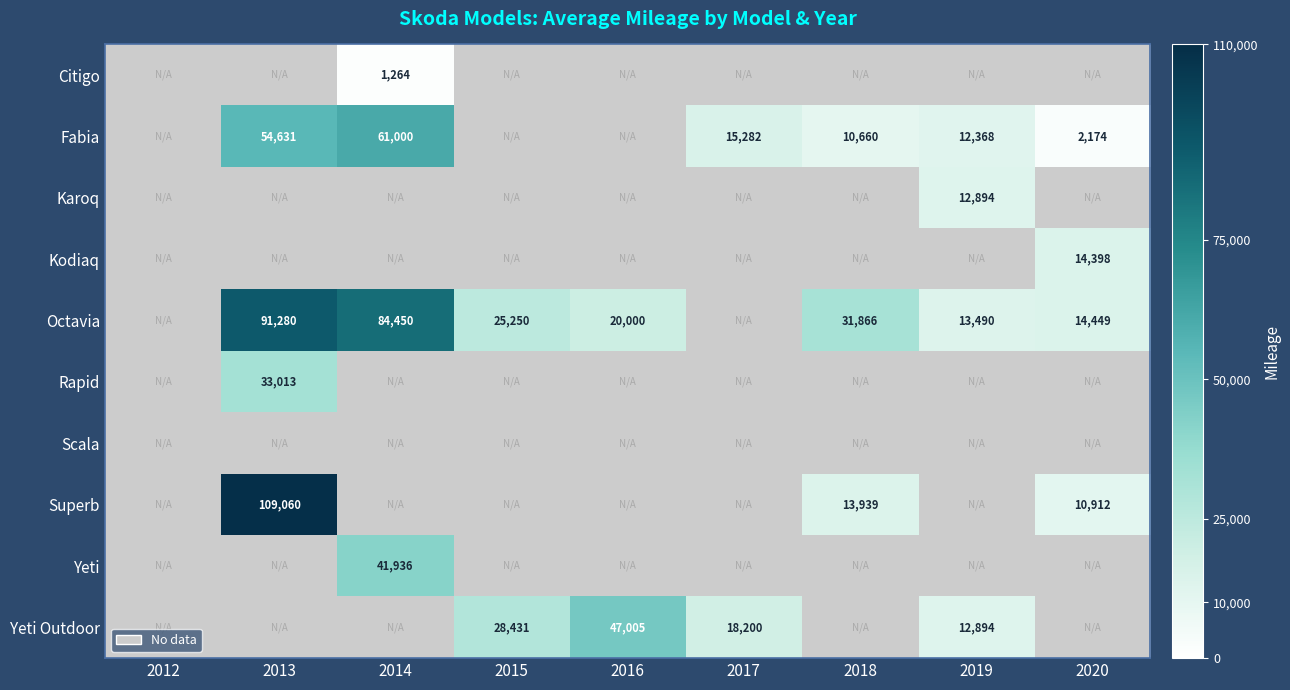

True or false: Superb has a value of 13939 at 2018.

True